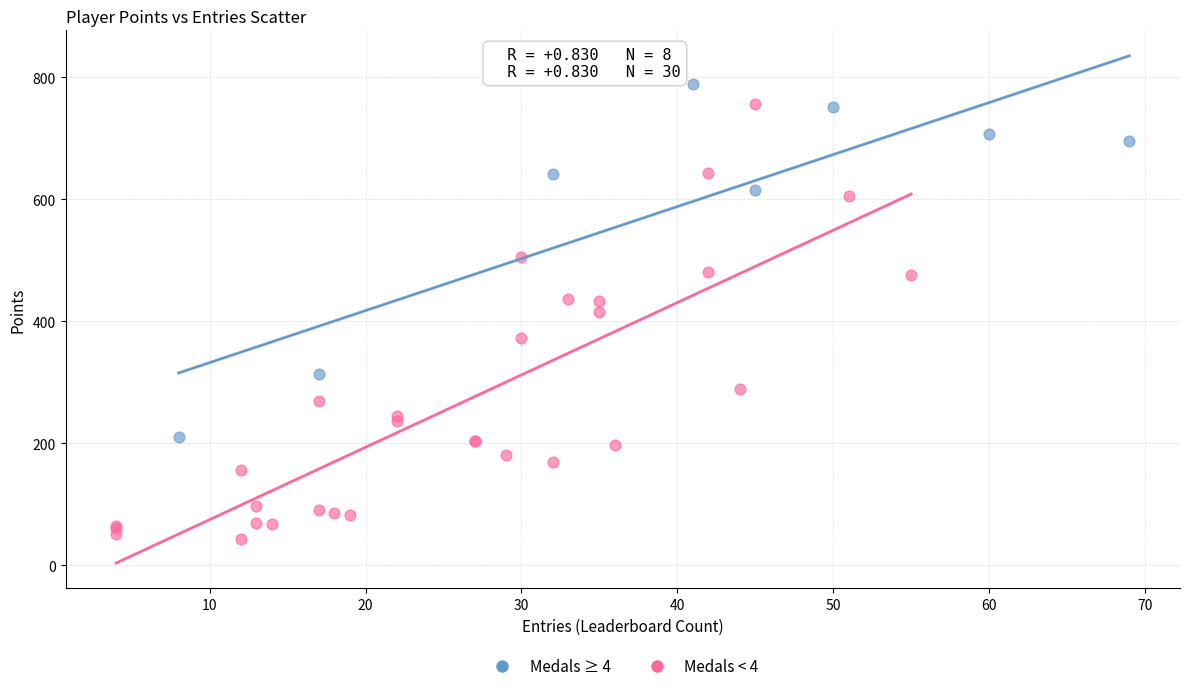

Which series reaches the minimum Y coordinate?

Medals < 4